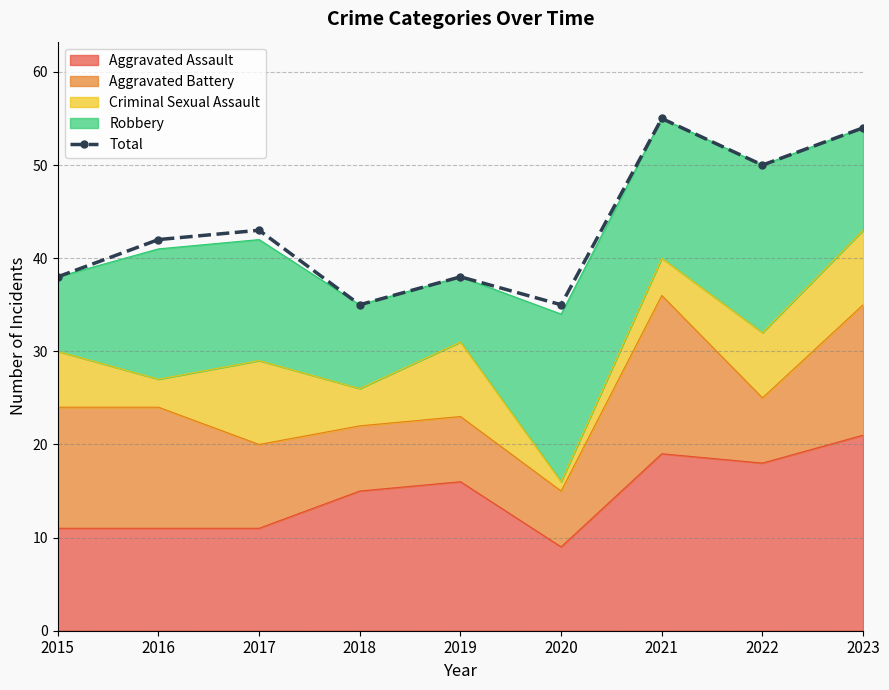

The chart shows a value of 43 at 2017. True or false?

True